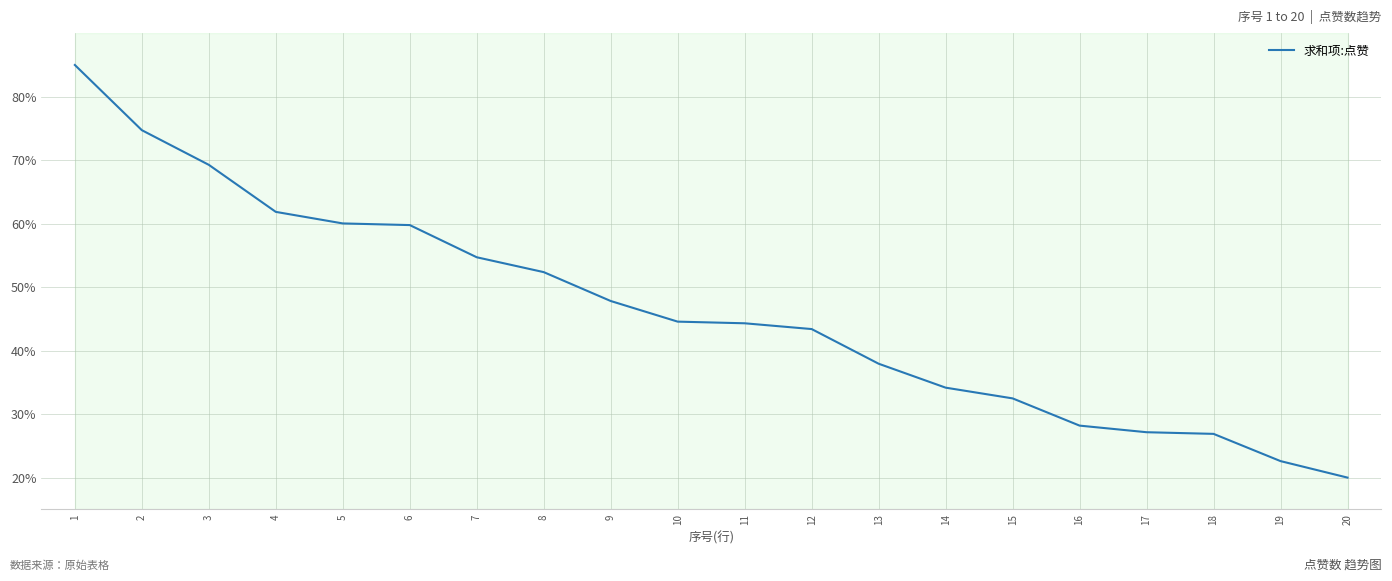

True or false: the data shows 32.5 at 15.

True